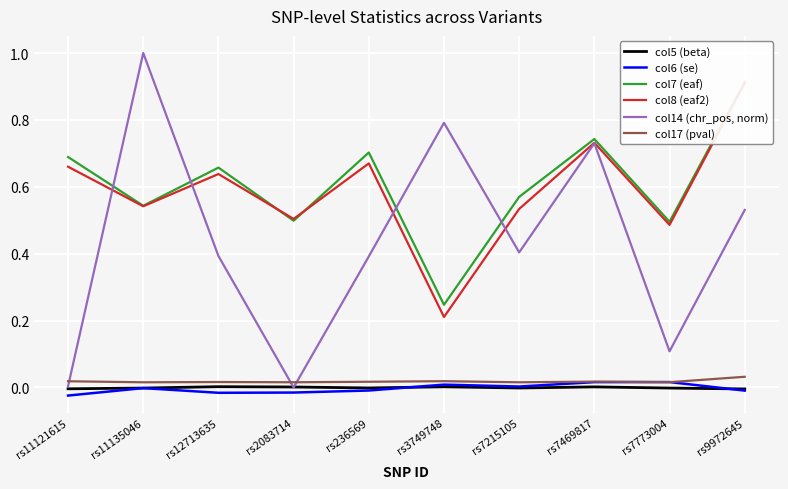

What position from the right is rs12713635?

8